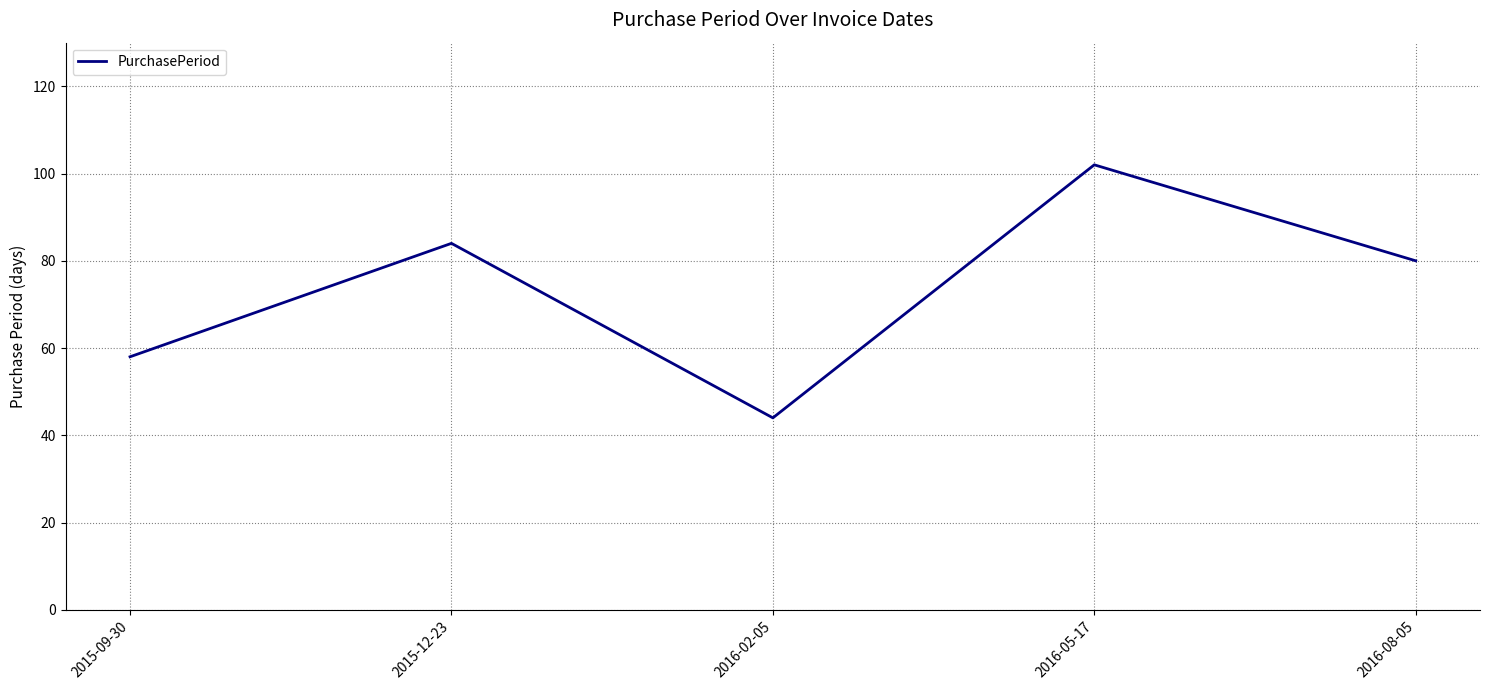

Which has a higher value, 2016-05-17 or 2015-12-23?

2016-05-17